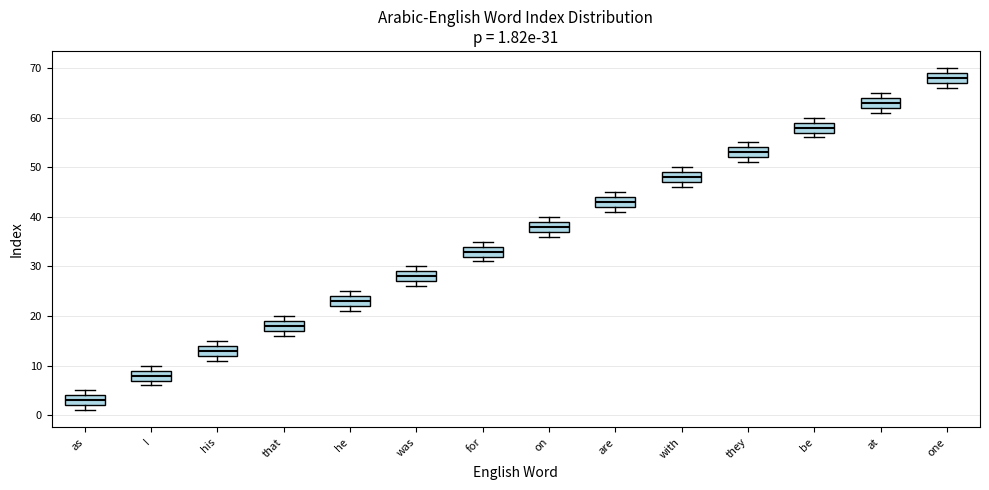

Which box's median line is the lowest?

as